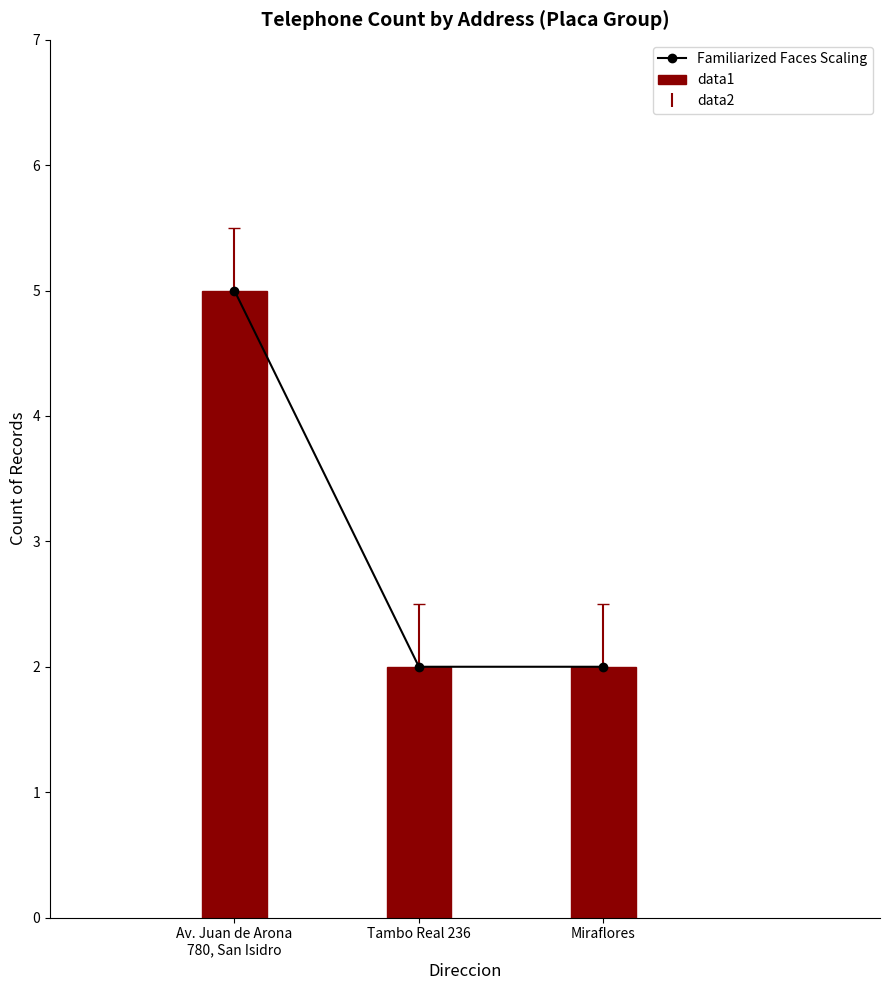

Is it true that data1 equals 3 at Av. Juan de Arona
780, San Isidro?

False